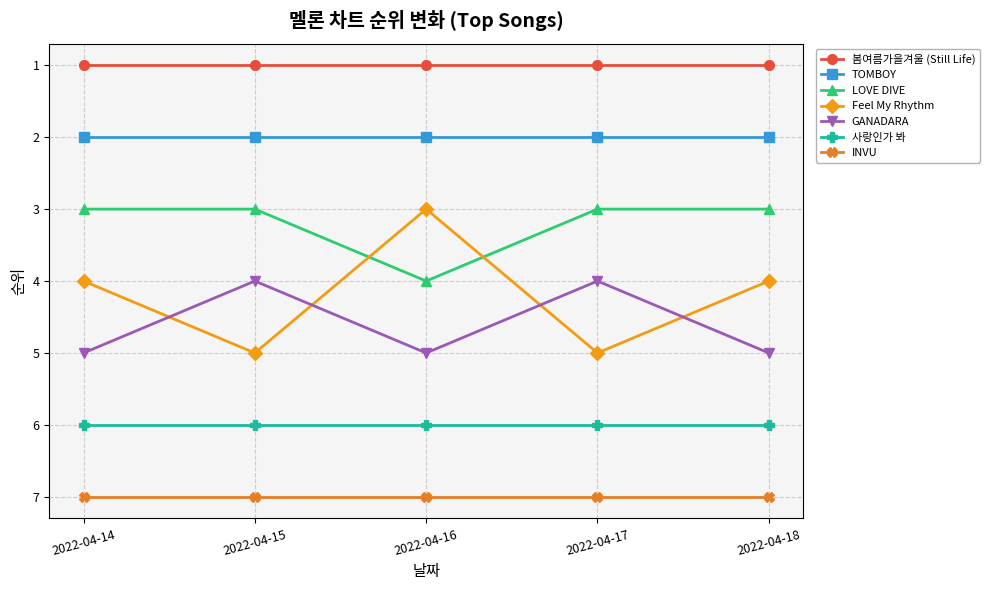

True or false: 봄여름가을겨울 (Still Life) and Feel My Rhythm cross at least once.

False